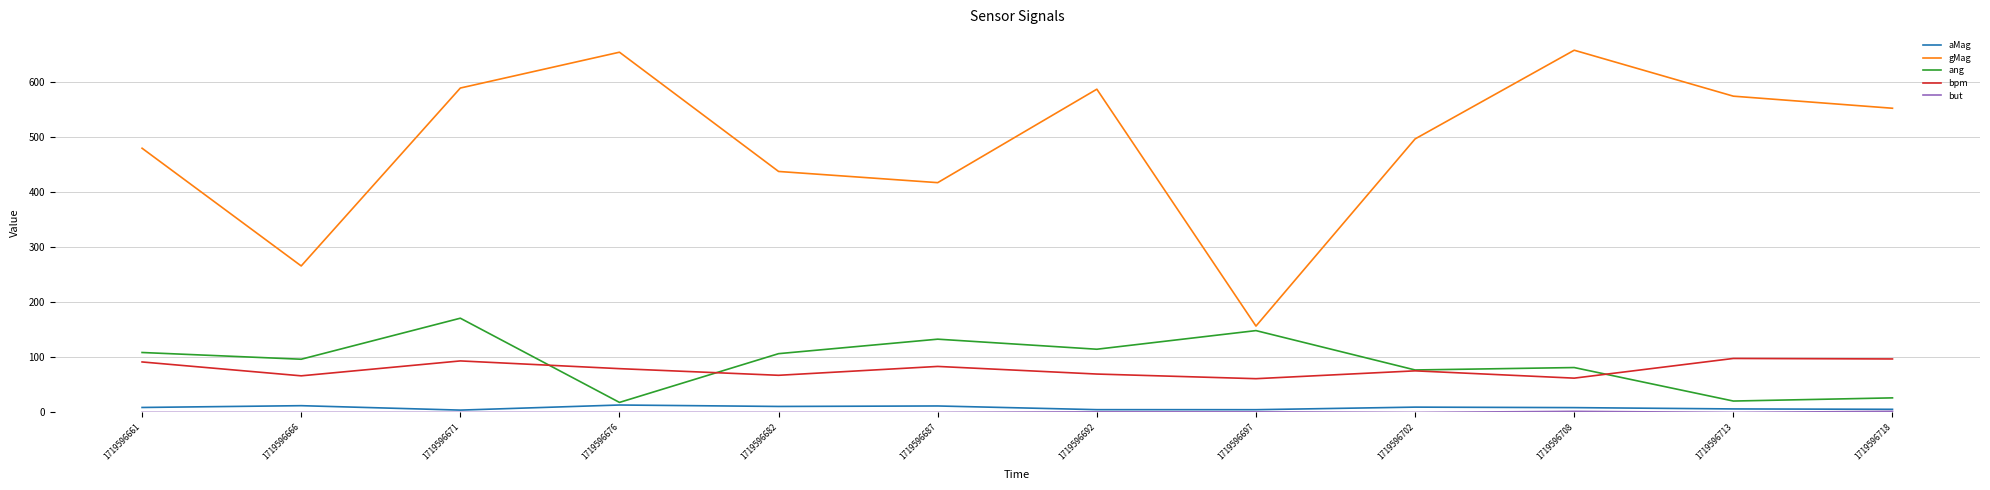

What is the difference between the gMag values at 1719596692 and 1719596697?

430.2